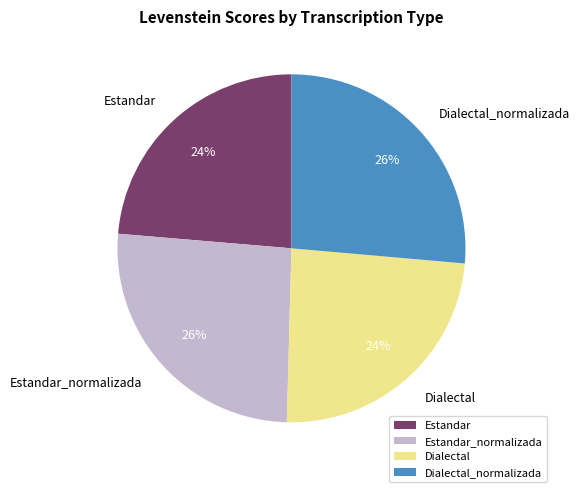

Does Estandar_normalizada represent more than half of the total?

No